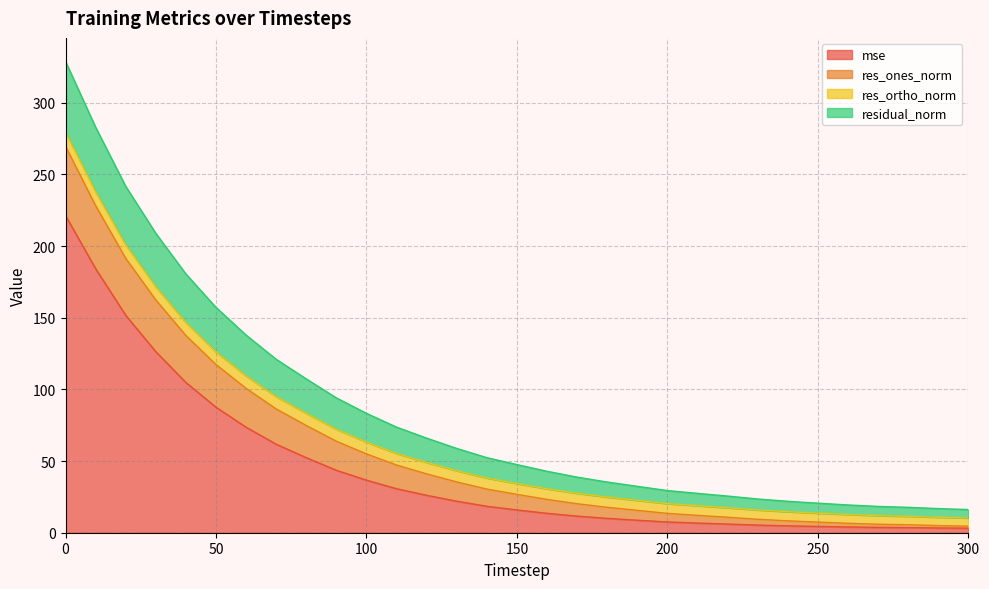

True or false: mse and res_ones_norm cross at least once.

False